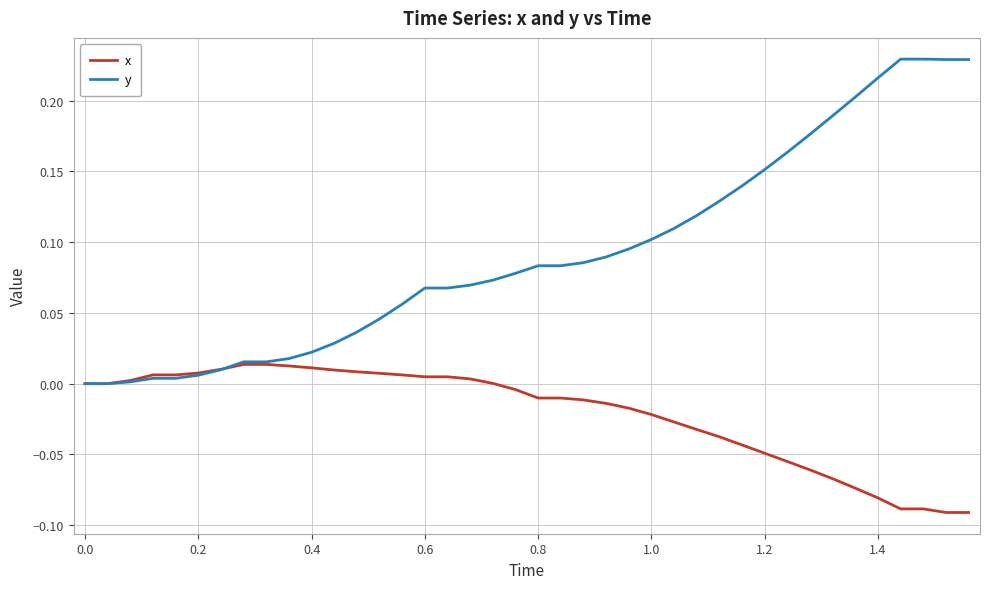

List the series in order of their peak value, highest first.

y, x